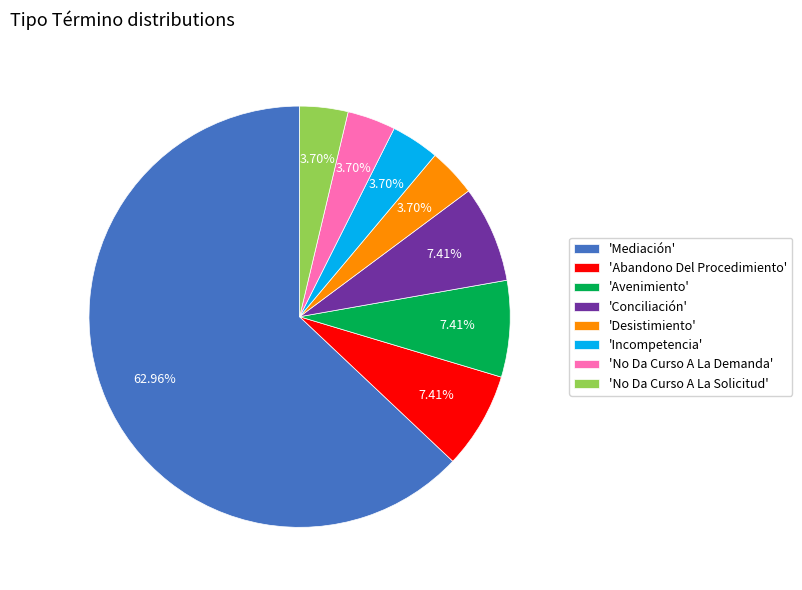

Approximately how many times larger is the value at 'No Da Curso A La Solicitud' compared to 'Desistimiento'?

1.0